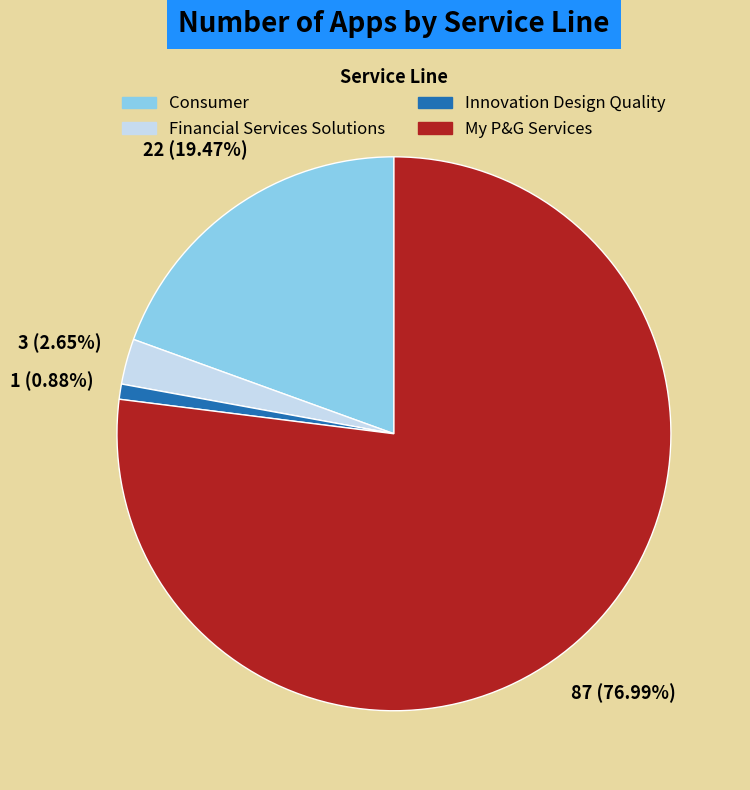

How many slices are in this pie chart?

4